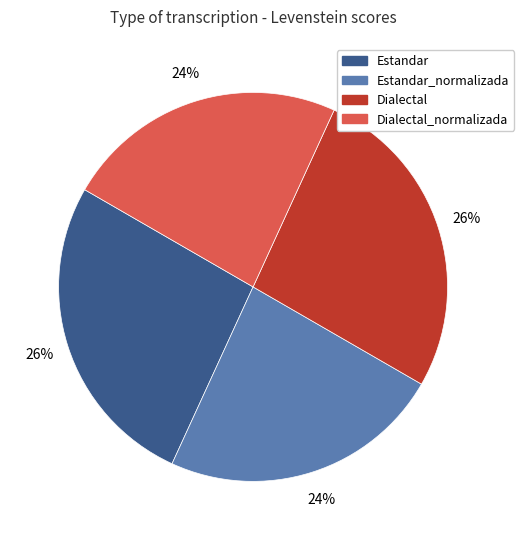

To the nearest percent, what is the average slice percentage?

25%